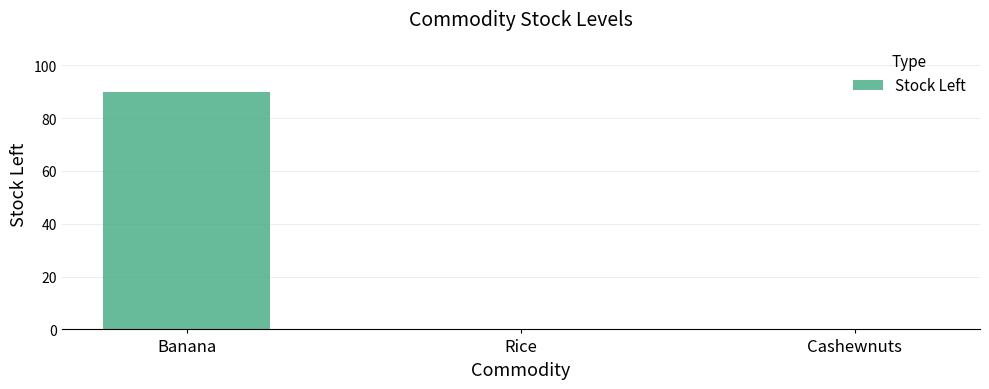

Which label corresponds to the largest value in the chart?

Banana